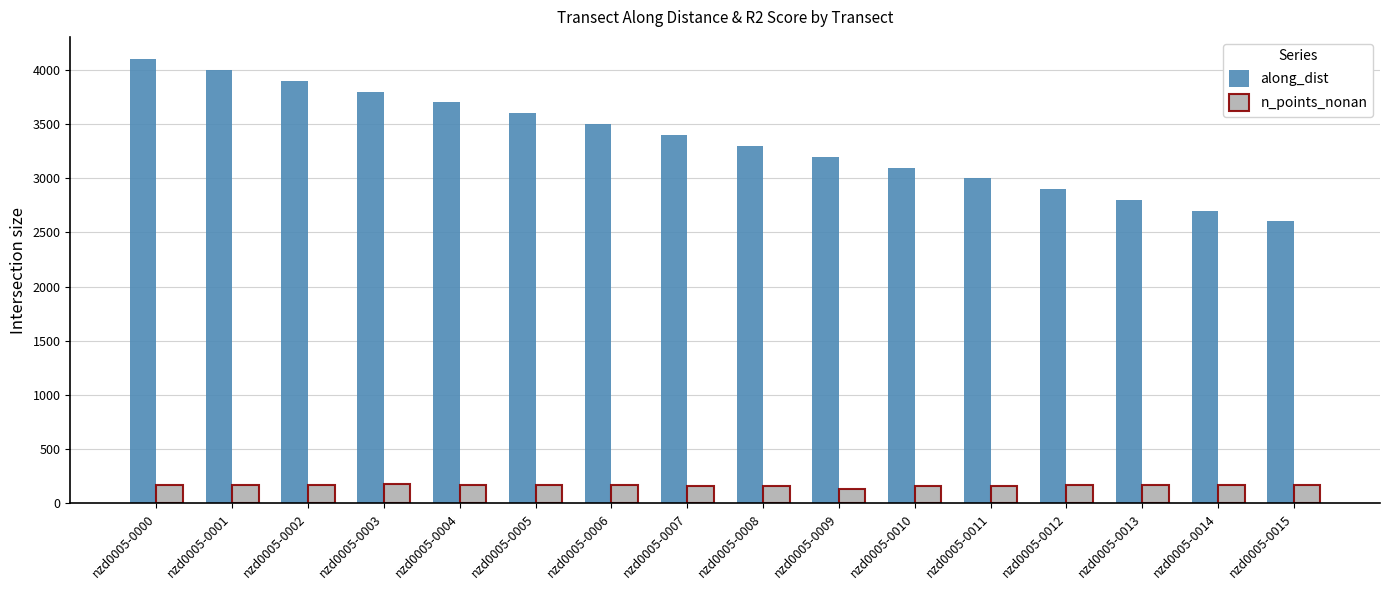

What is the difference between the maximum and second lowest values in the along_dist series?

1397.6